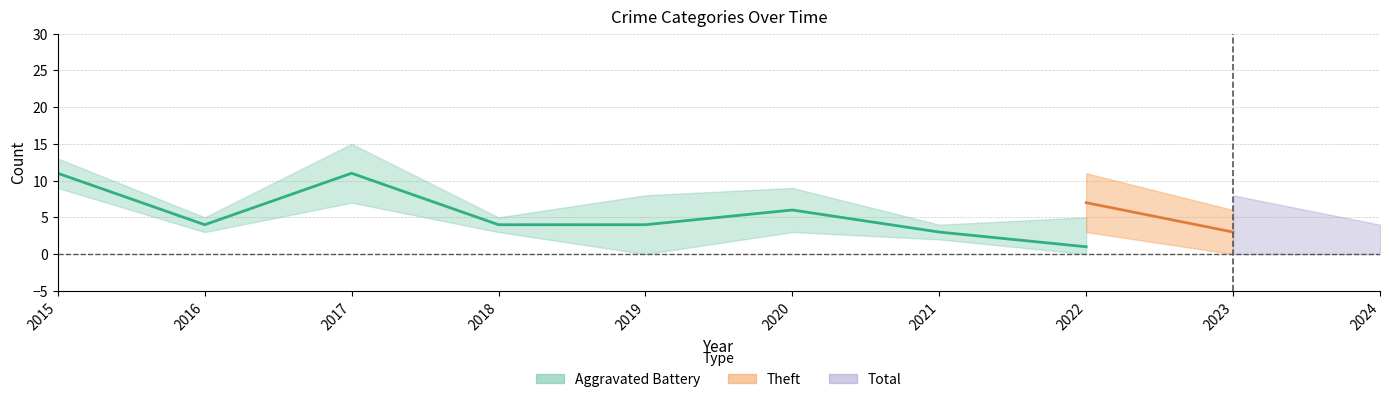

Rank the categories by value from highest to lowest.

2015, 2017, 2020, 2016, 2018, 2019, 2021, 2022